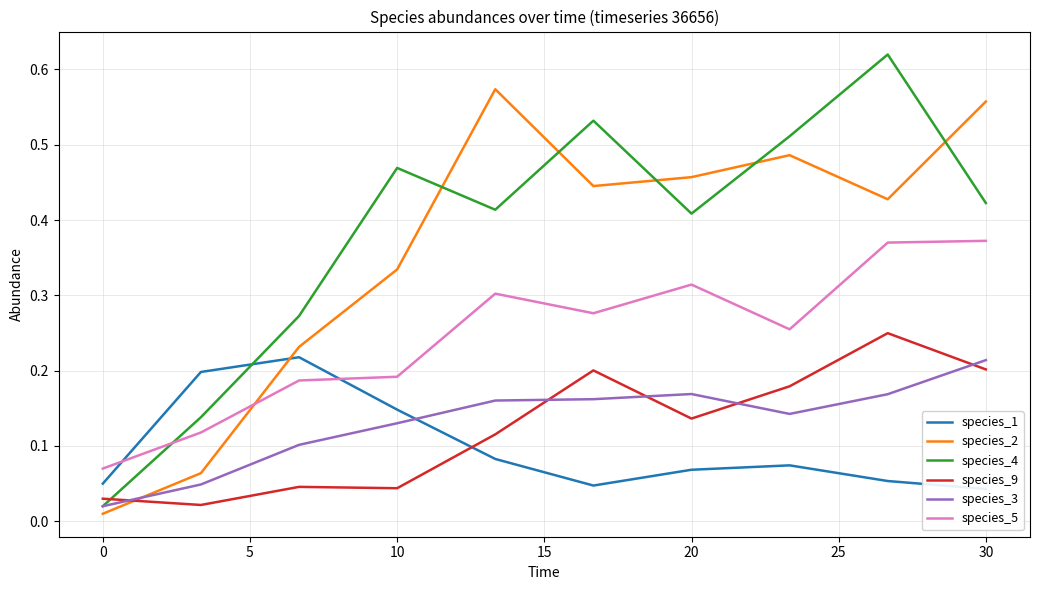

True or false: species_9 has a value of 0.2 at 20.

False